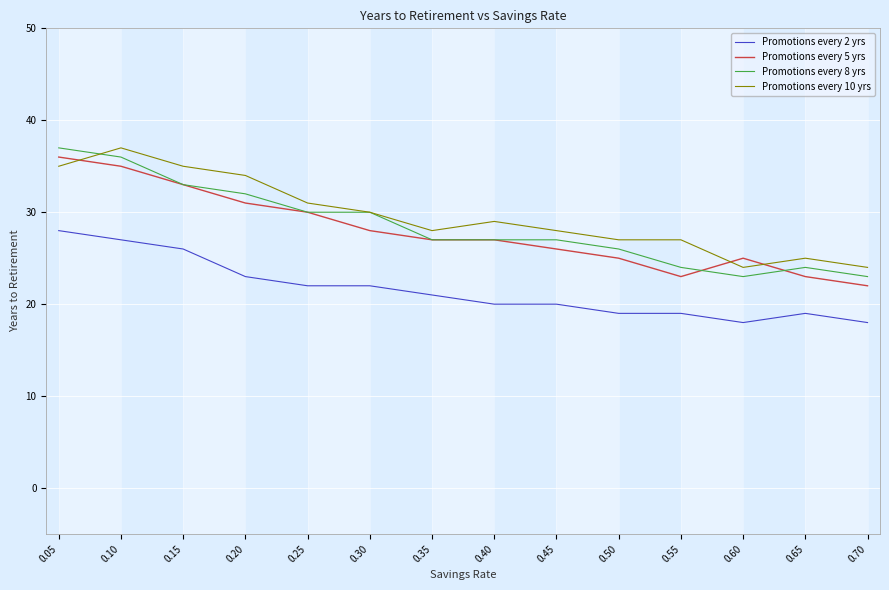

Is it true that Promotions every 5 yrs equals 31 at 0.20?

True